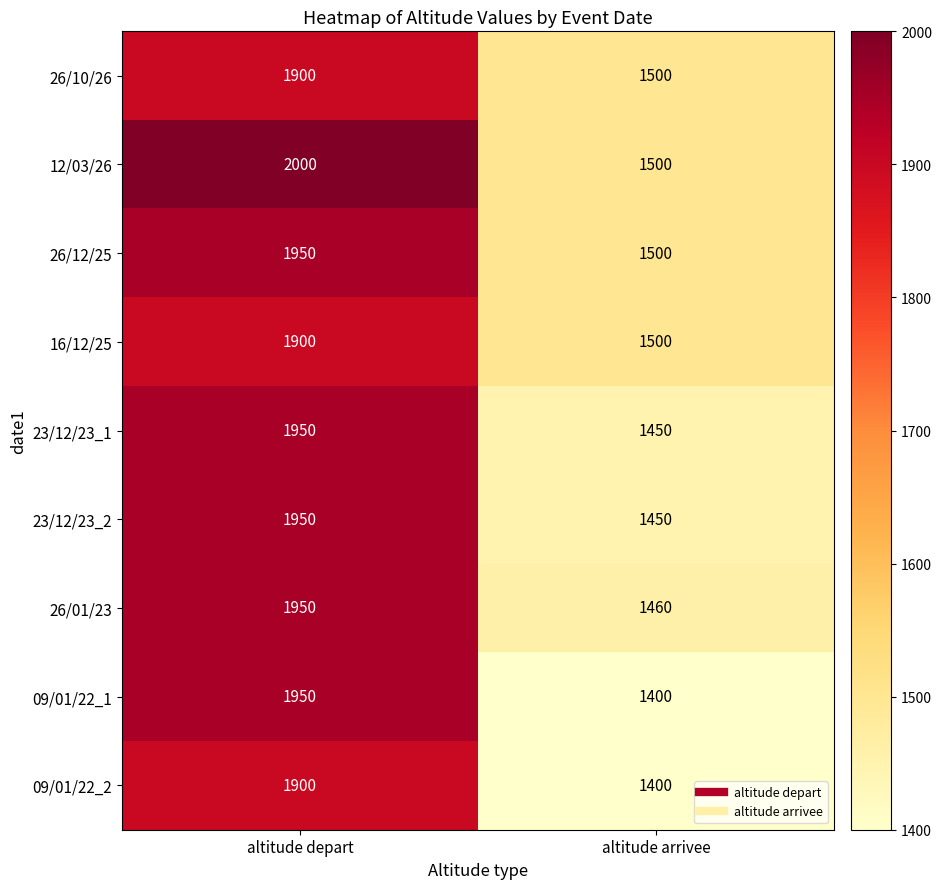

Is it true that 26/01/23 equals 1950 at altitude depart?

True